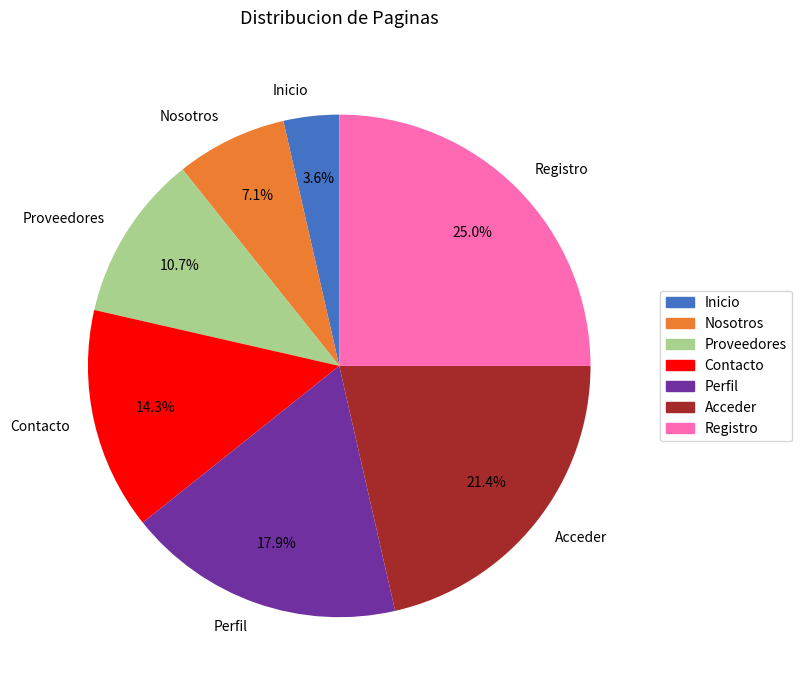

What percentage do Inicio and Proveedores together represent?

14.3%